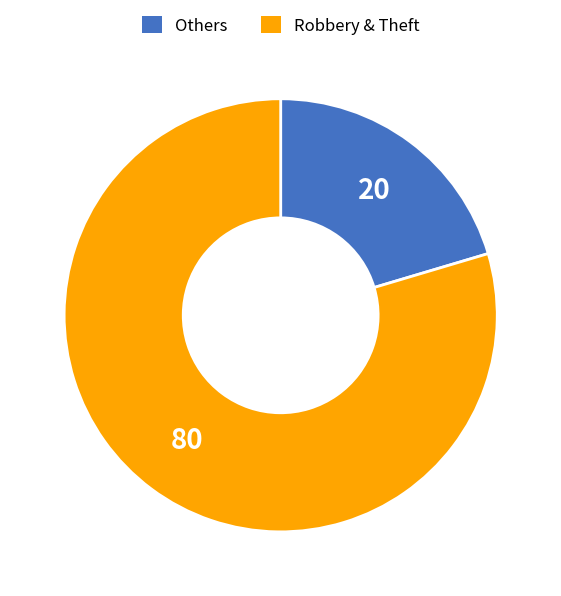

Is there any slice that represents more than half of the pie?

Yes